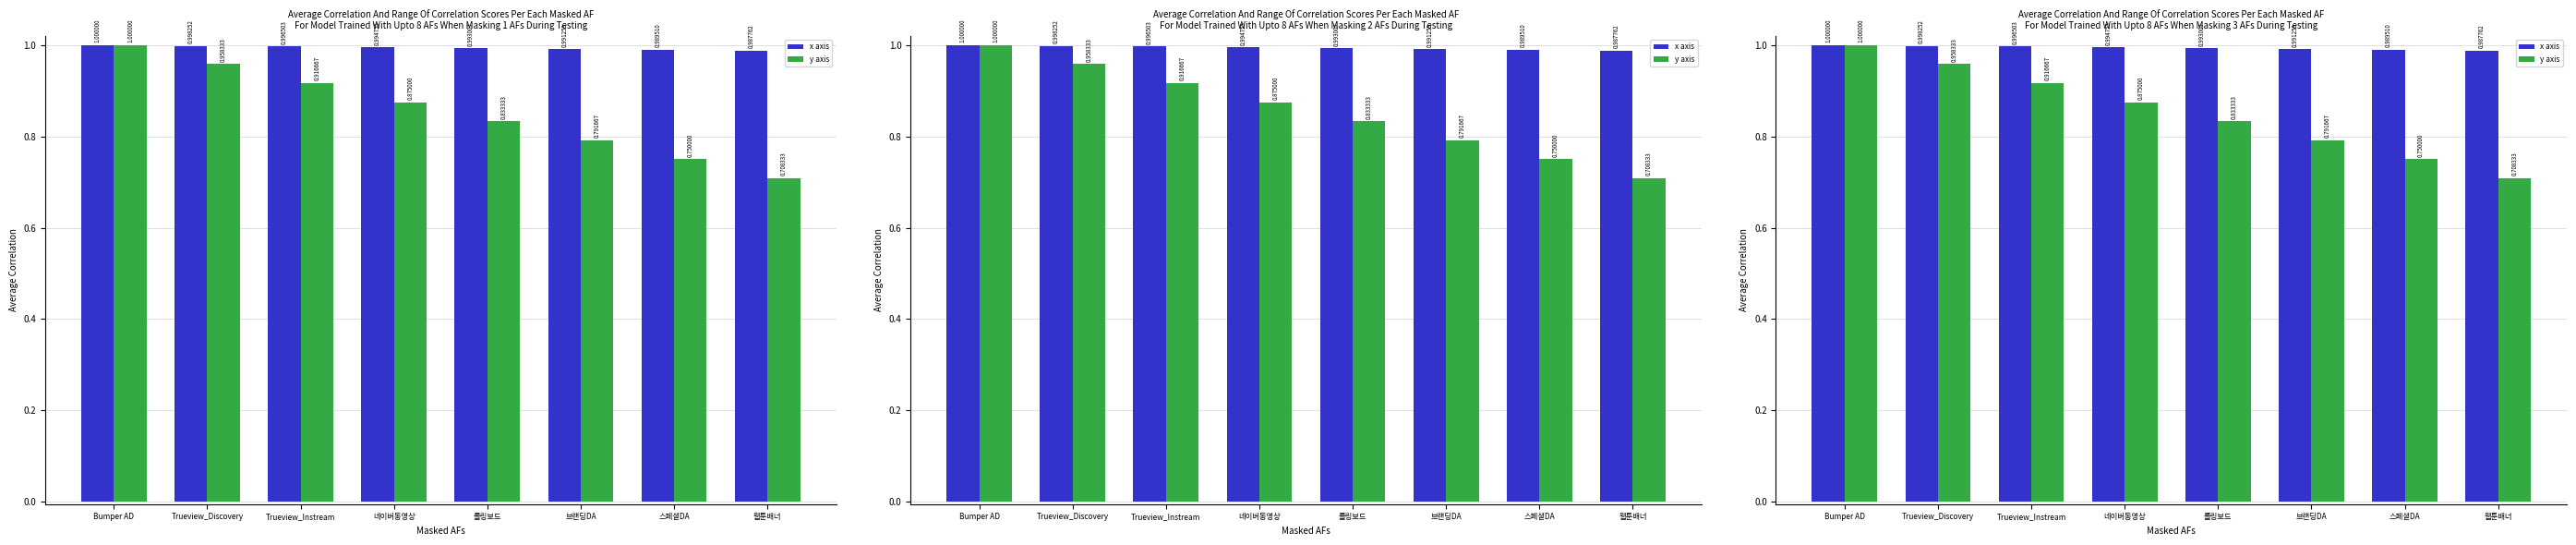

At 네이버동영상, list the series in order from largest to smallest.

x axis, y axis